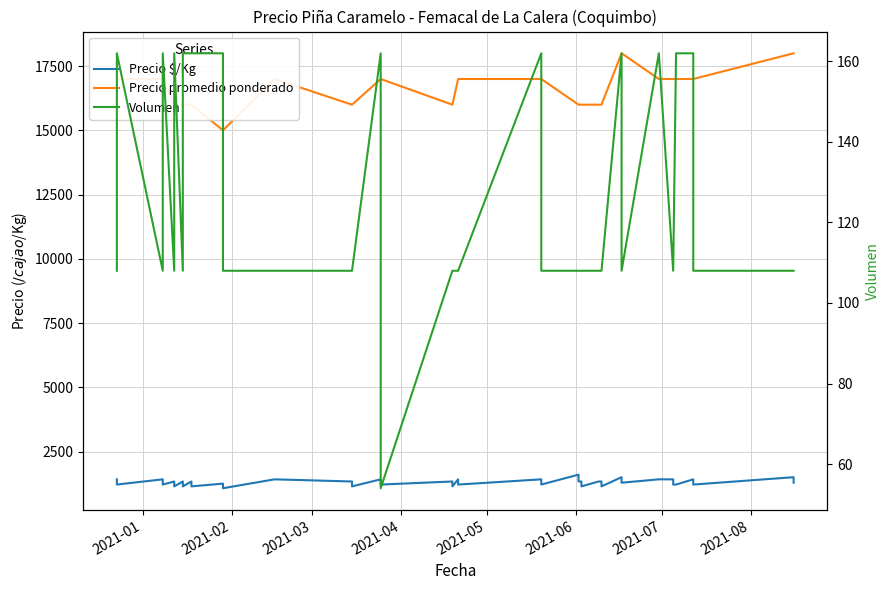

Rank the series by their maximum value, from lowest to highest.

Volumen, Precio $/Kg, Precio promedio ponderado